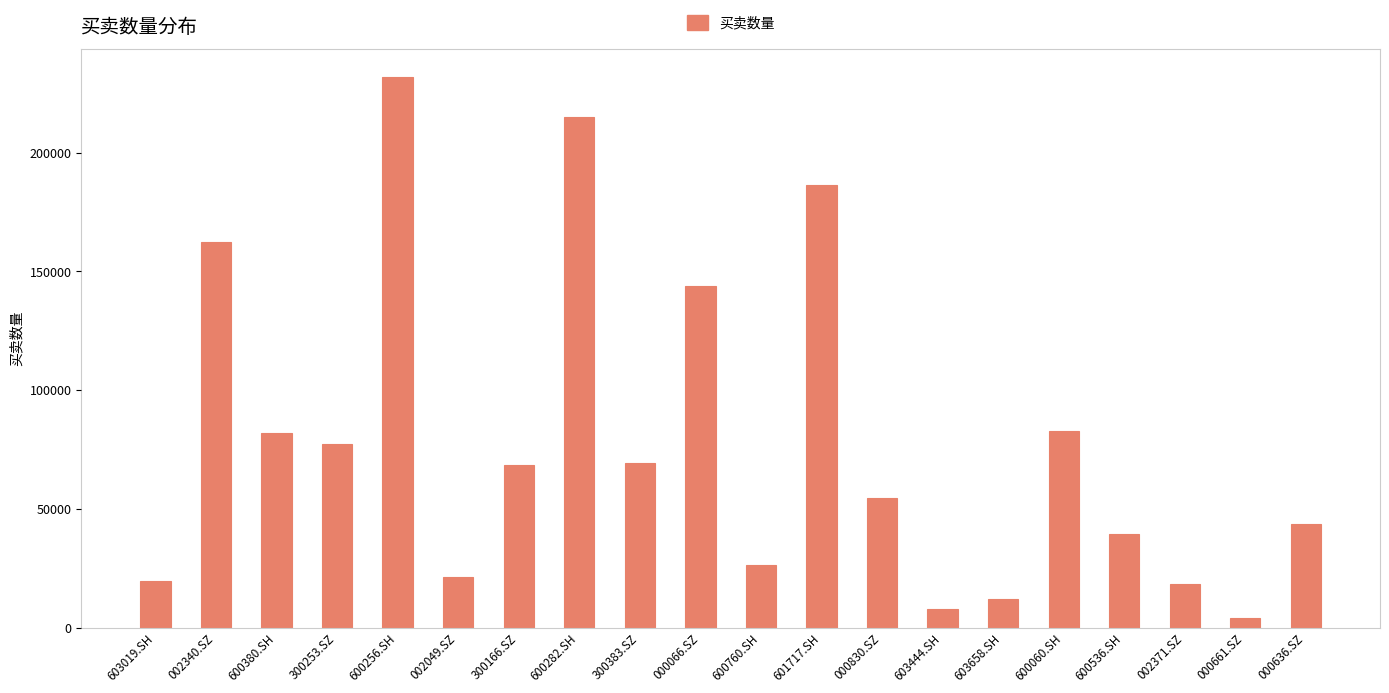

What is the ratio of the value at 600060.SH to the value at 002340.SZ?

0.5